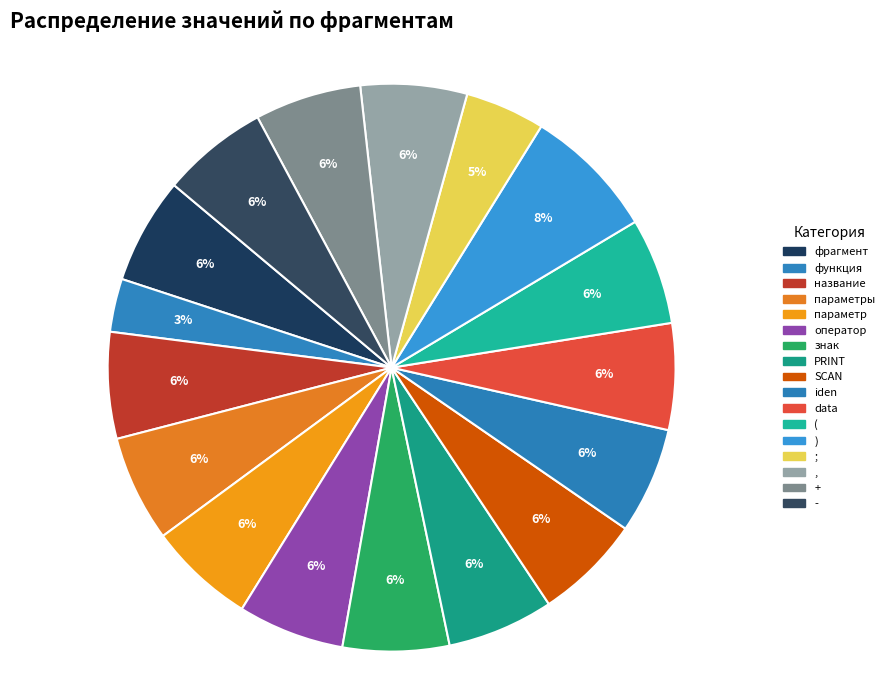

Which slice is the smallest?

функция